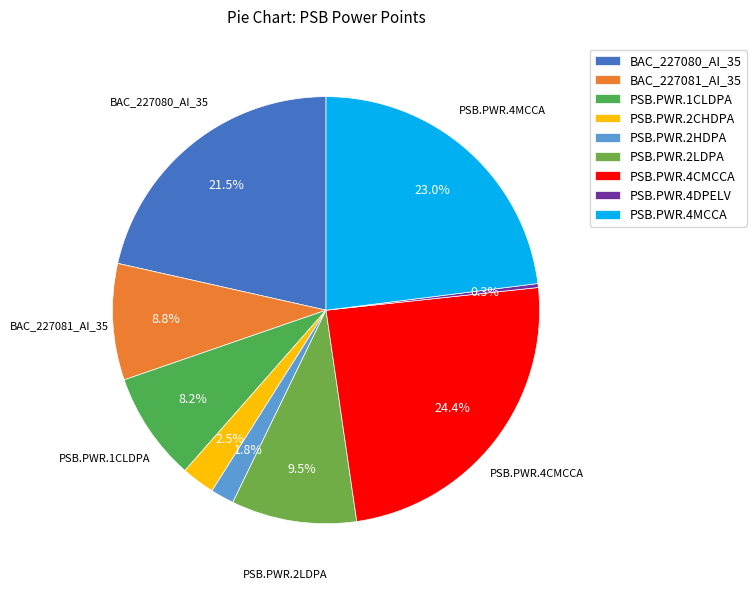

Rank the categories by value from highest to lowest.

PSB.PWR.4CMCCA, PSB.PWR.4MCCA, BAC_227080_AI_35, PSB.PWR.2LDPA, BAC_227081_AI_35, PSB.PWR.1CLDPA, PSB.PWR.2CHDPA, PSB.PWR.2HDPA, PSB.PWR.4DPELV